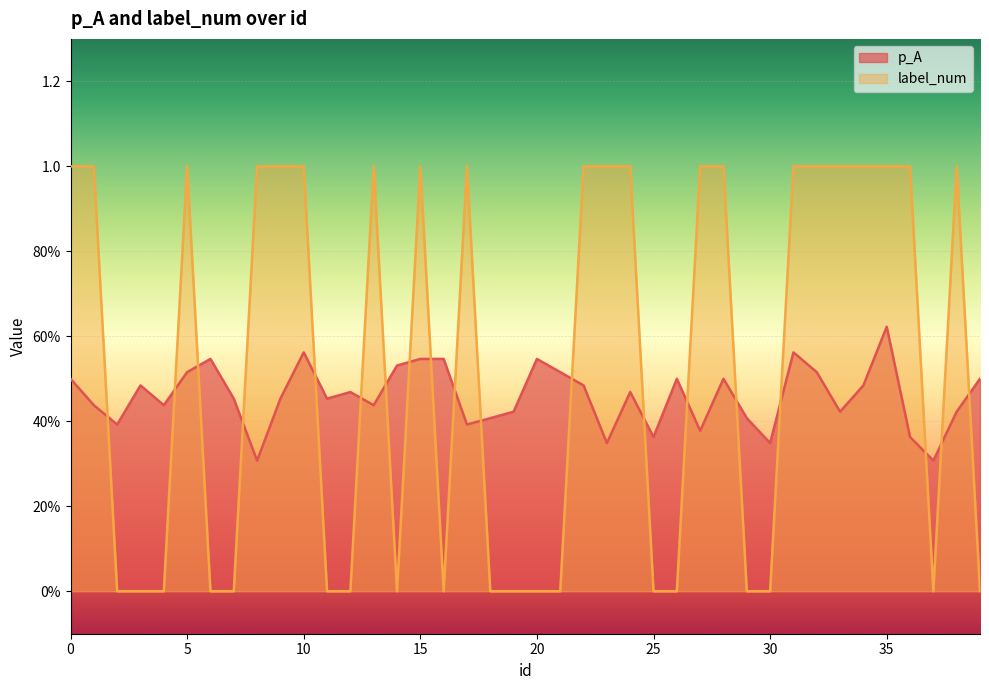

What is the difference between the maximum and second lowest values in the p_A series?

0.3